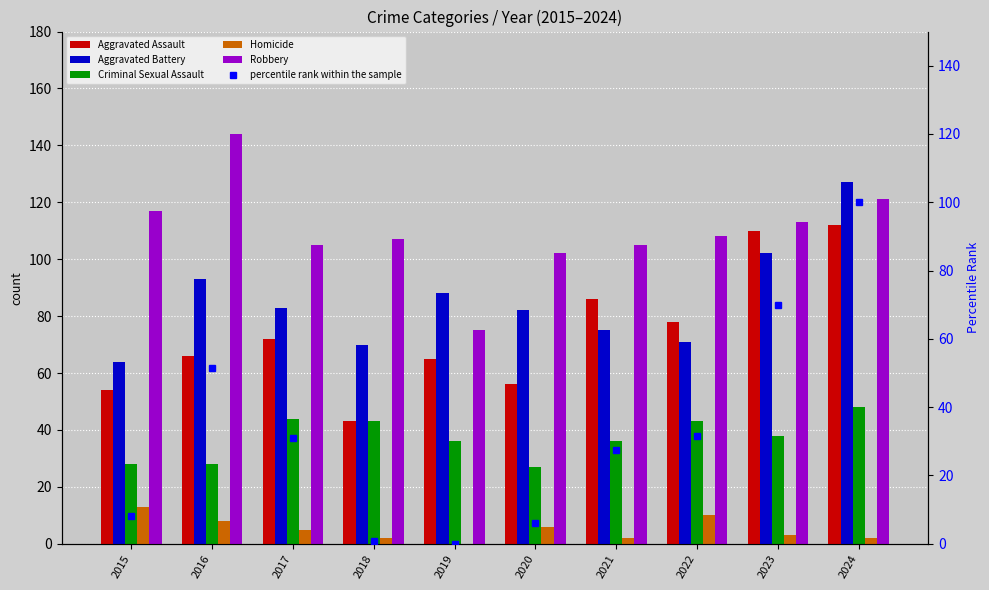

What is the sum of the Robbery values at 2020 and 2024?

223.0